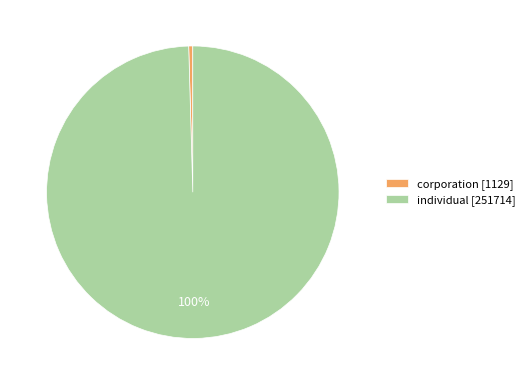

To the nearest percent, what portion does individual represent?

100%